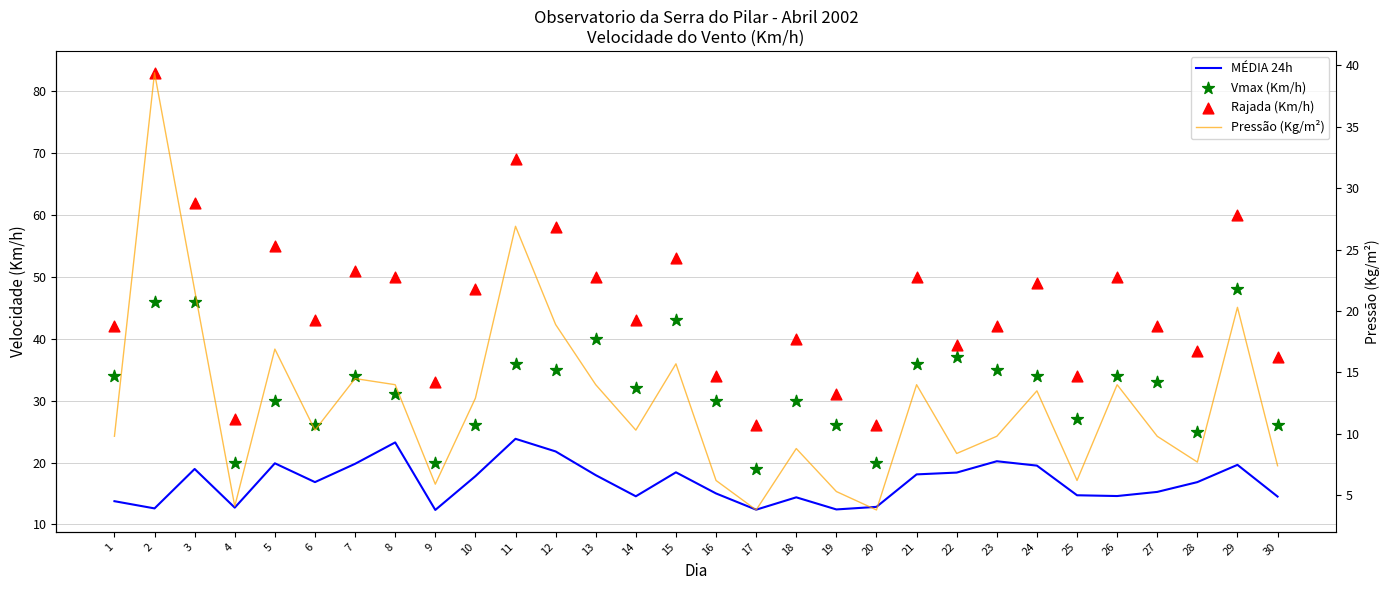

Which series contains the highest Y value?

Rajada (Km/h)